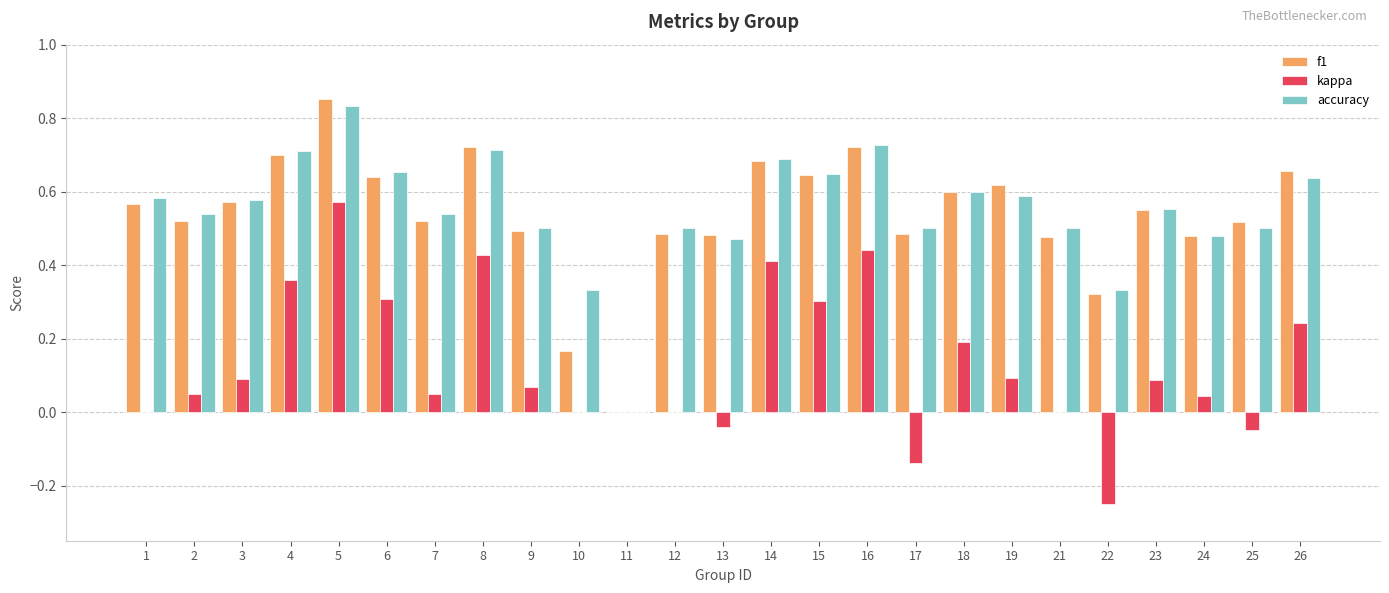

How many groups of bars are there?

25